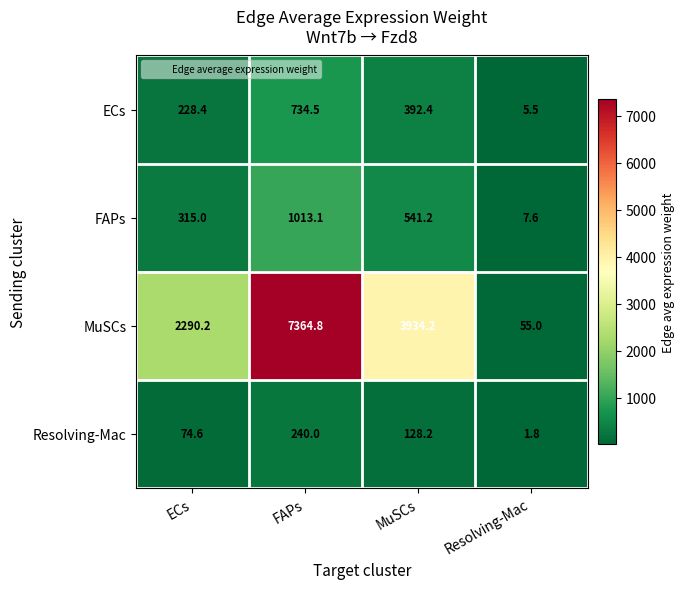

How many data points does each series have?

4